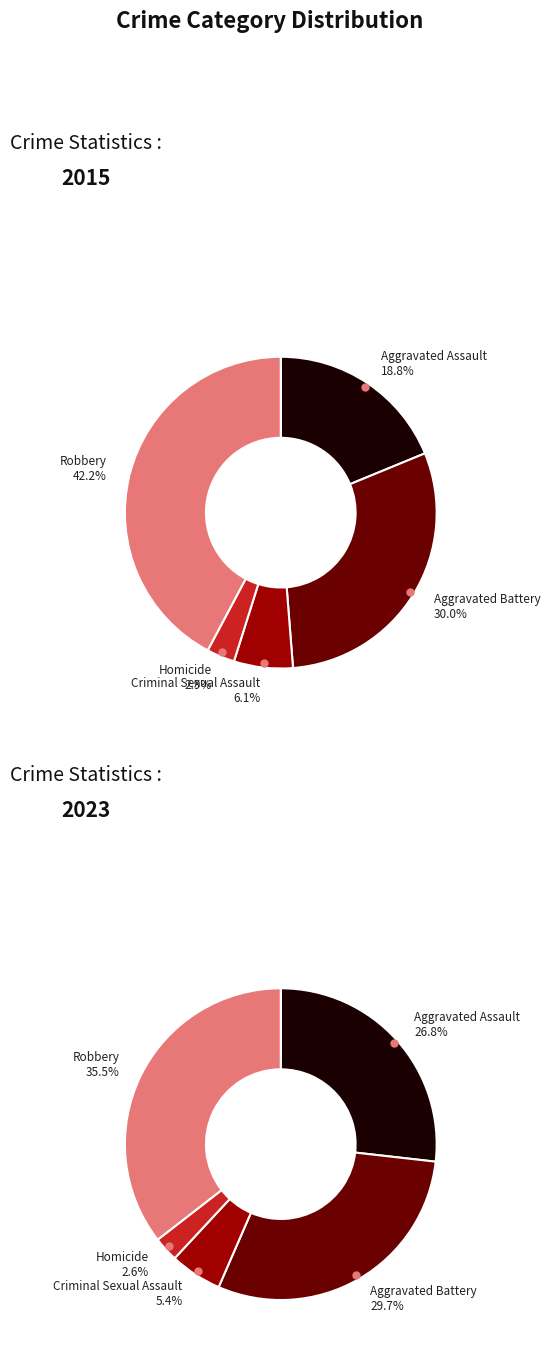

Rank the categories by values_2023 value from lowest to highest.

Homicide, Criminal Sexual Assault, Aggravated Assault, Aggravated Battery, Robbery